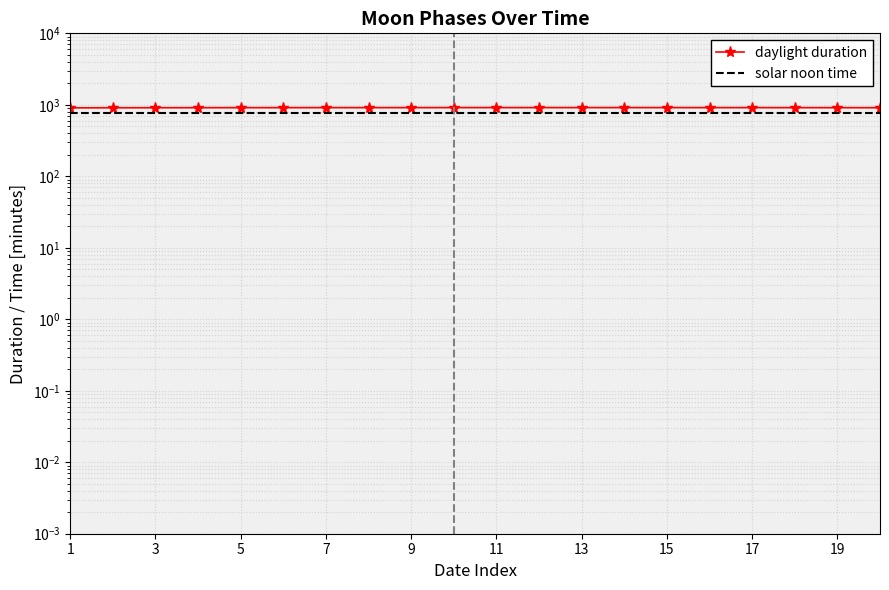

At how many categories does at least one series exceed 867?

20